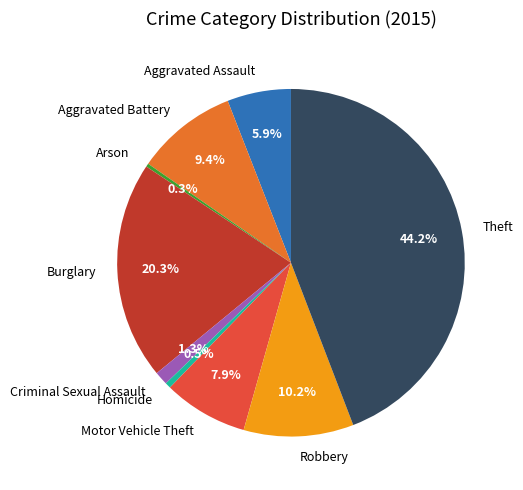

Between Arson and Theft, which is larger?

Theft